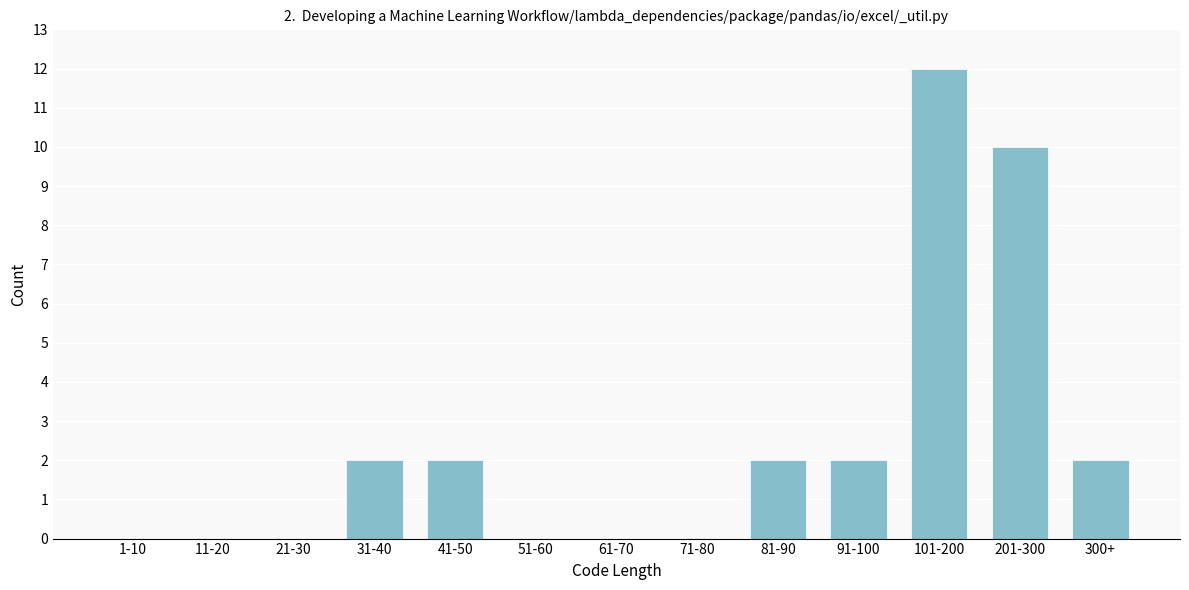

Reading right to left, list all the values displayed in this chart.

300+=2	201-300=10	101-200=12	91-100=2	81-90=2	71-80=0	61-70=0	51-60=0	41-50=2	31-40=2	21-30=0	11-20=0	1-10=0